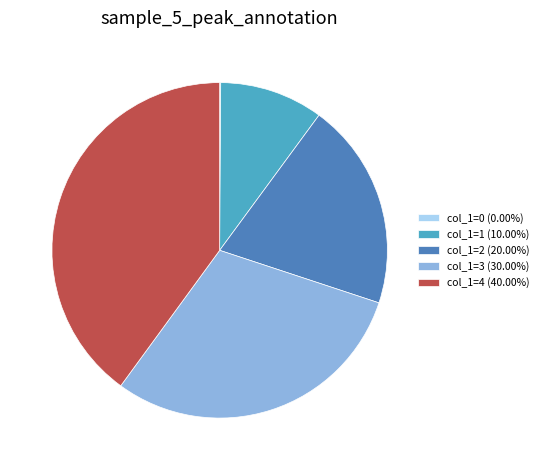

Approximately how many times larger is the value at col_1=2 (20.00%) compared to col_1=3 (30.00%)?

0.7